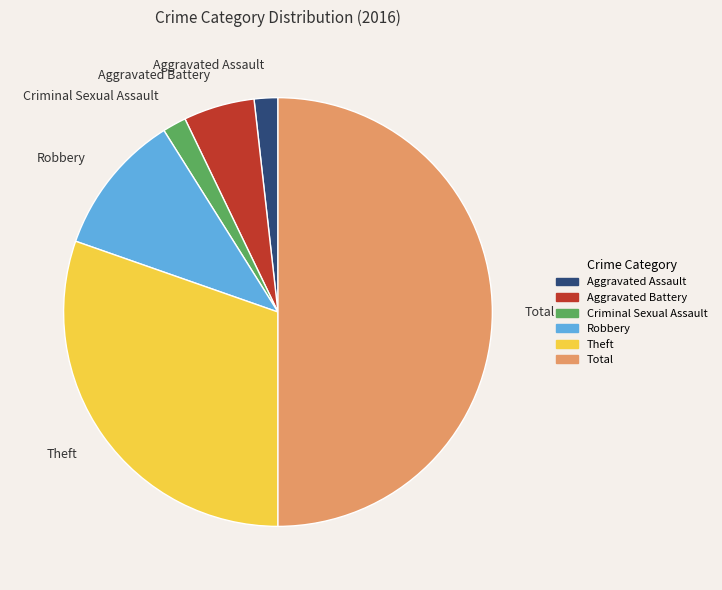

Which slice is the largest?

Total